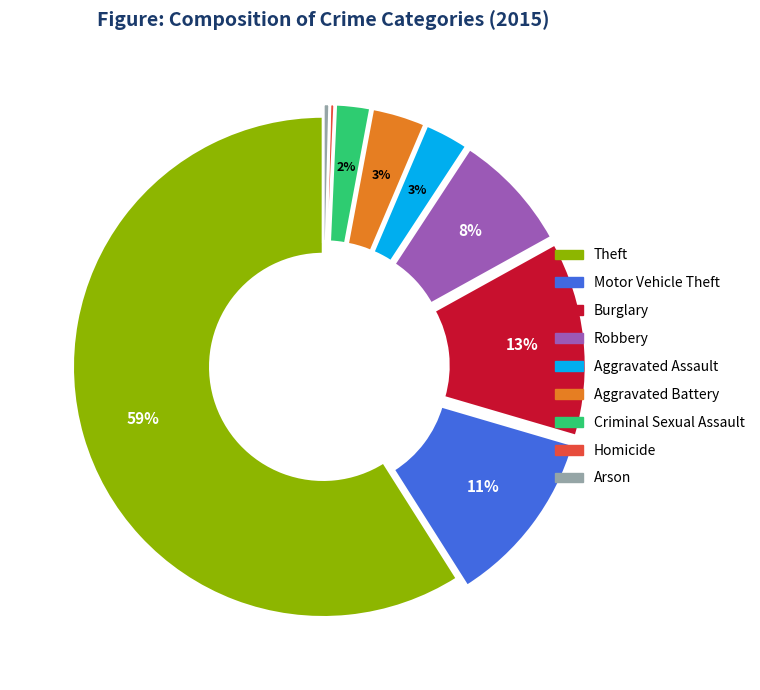

Do Burglary and Robbery together represent more than half of the pie?

No